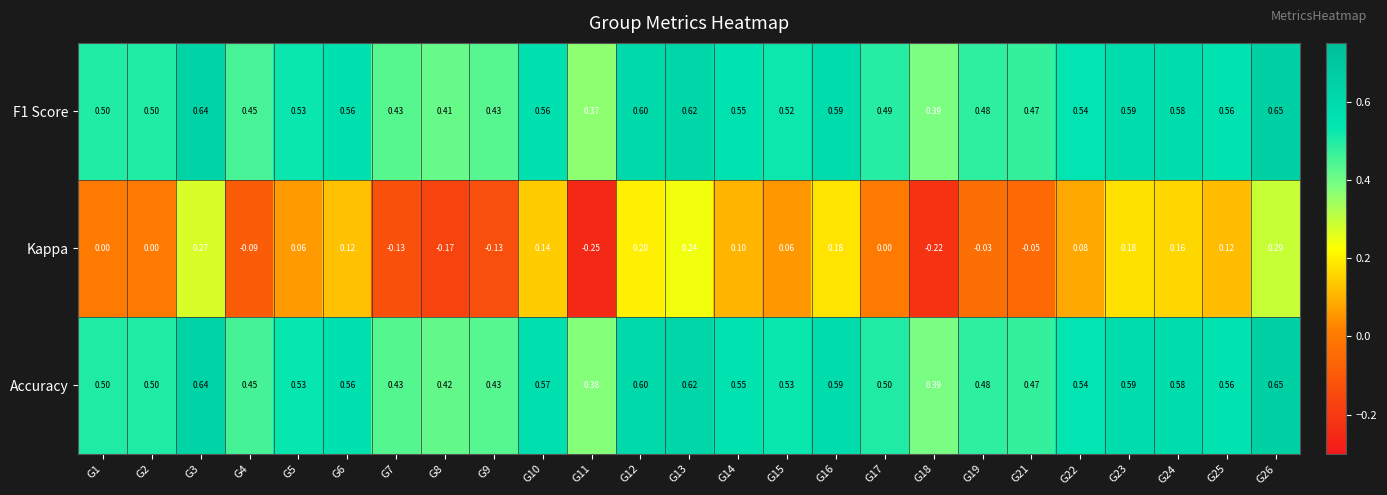

Which series has the largest range (max minus min)?

Kappa